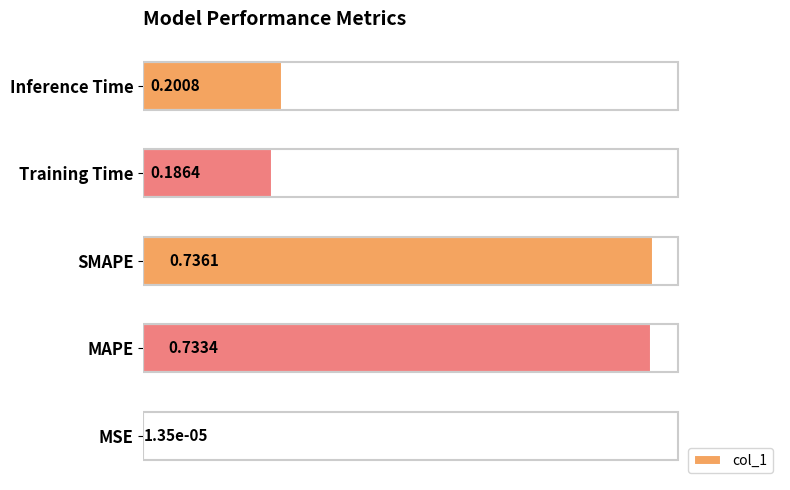

At which category does the chart reach its peak across all series?

SMAPE